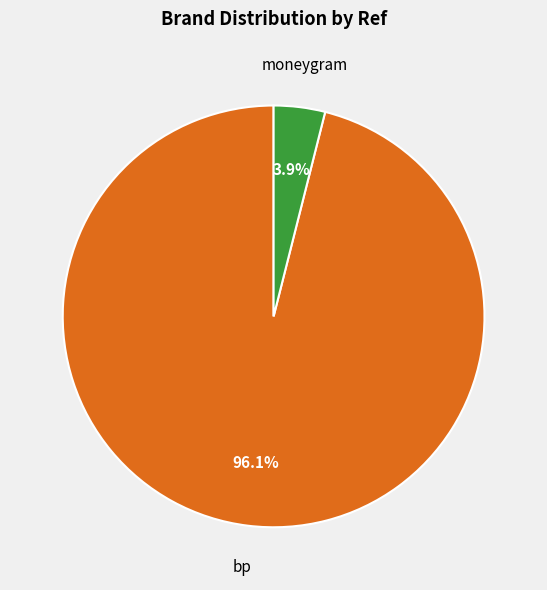

What is the largest slice in the pie chart?

bp